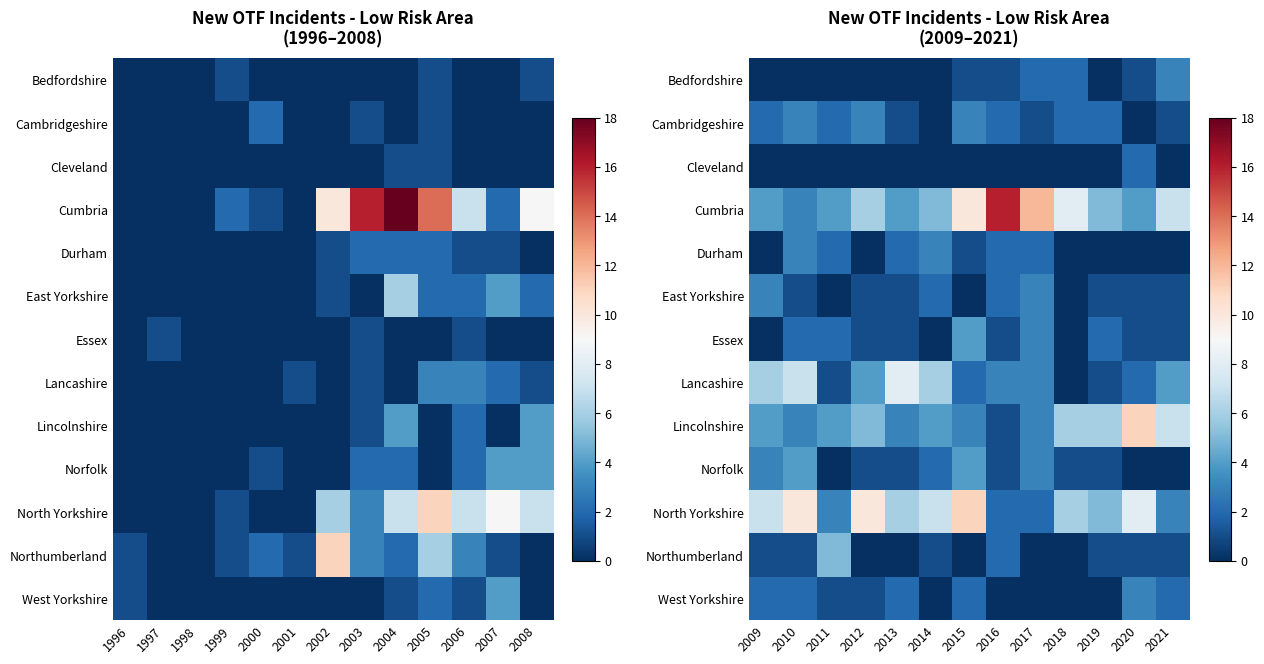

Is it true that West Yorkshire equals 3 at 2009?

False